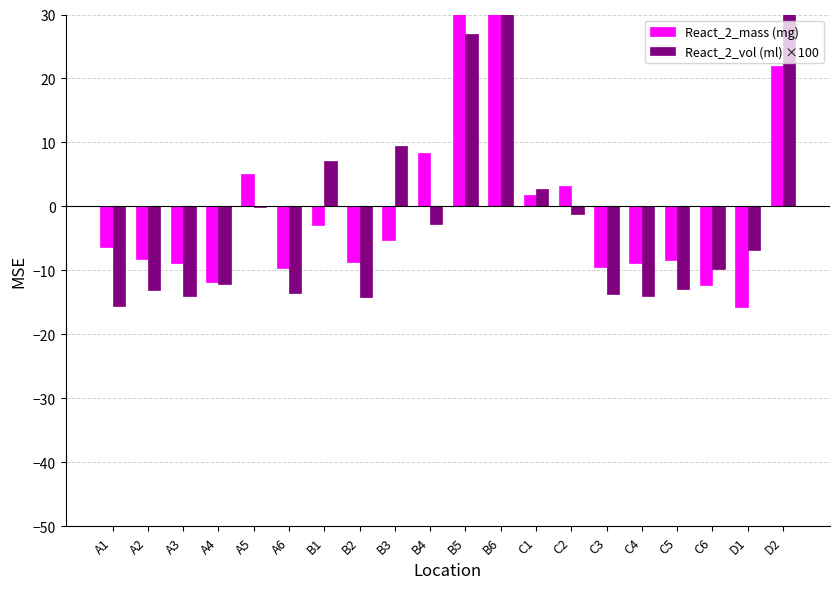

At which category does the chart reach its peak across all series?

B6